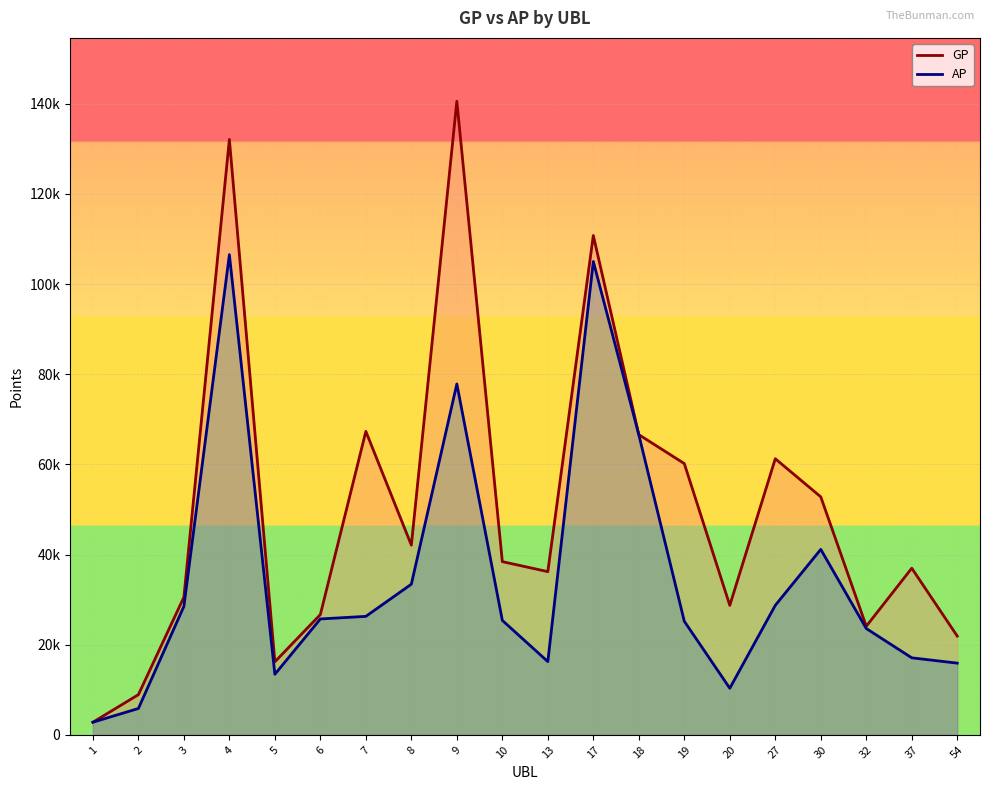

How many series are shown in this chart?

2